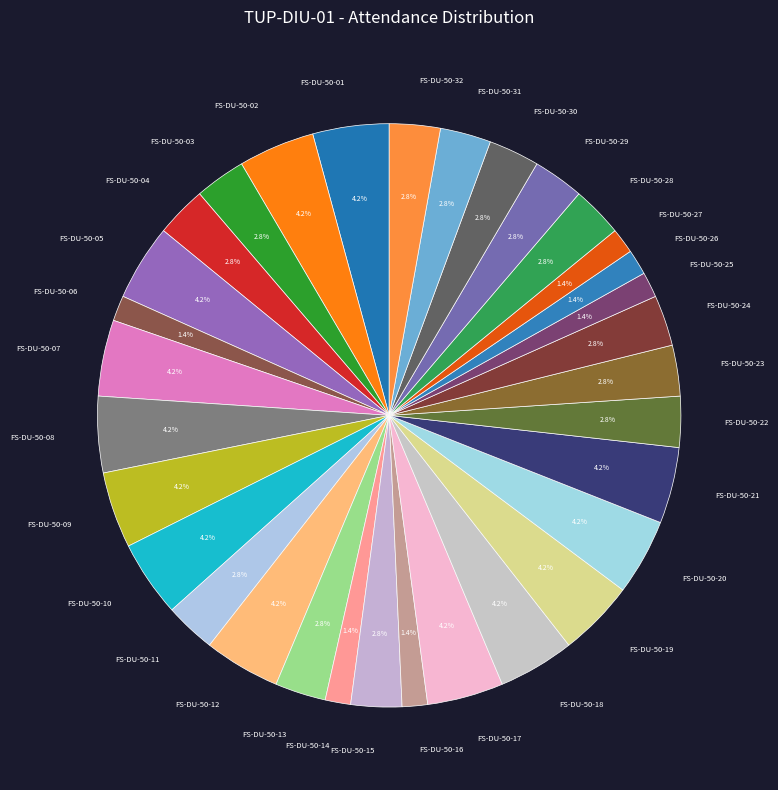

Does FS-DU-50-31 represent more than half of the total?

No